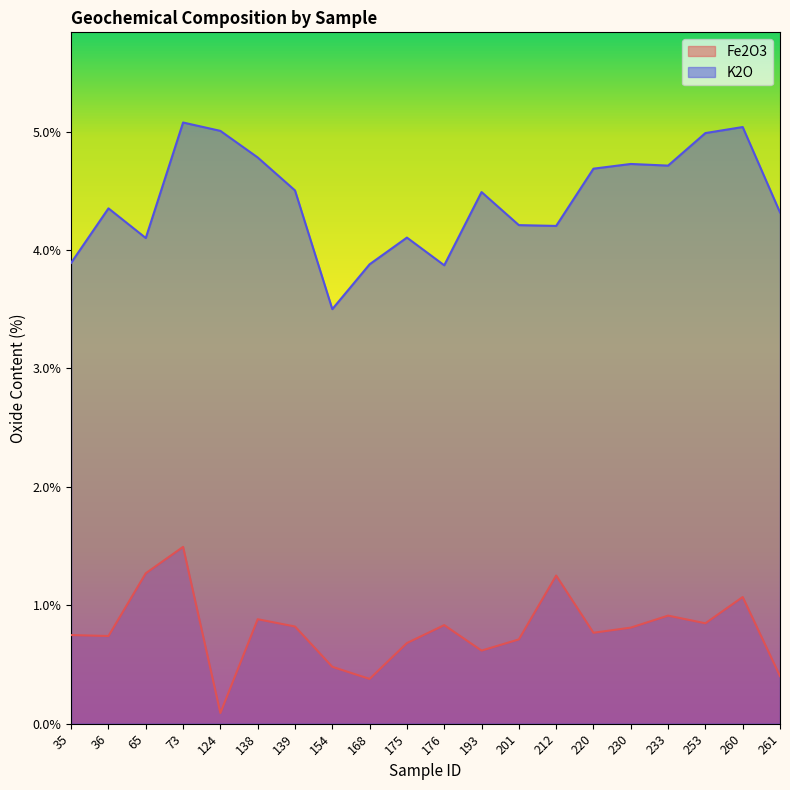

Rank the series by their average value, from lowest to highest.

Fe2O3, K2O